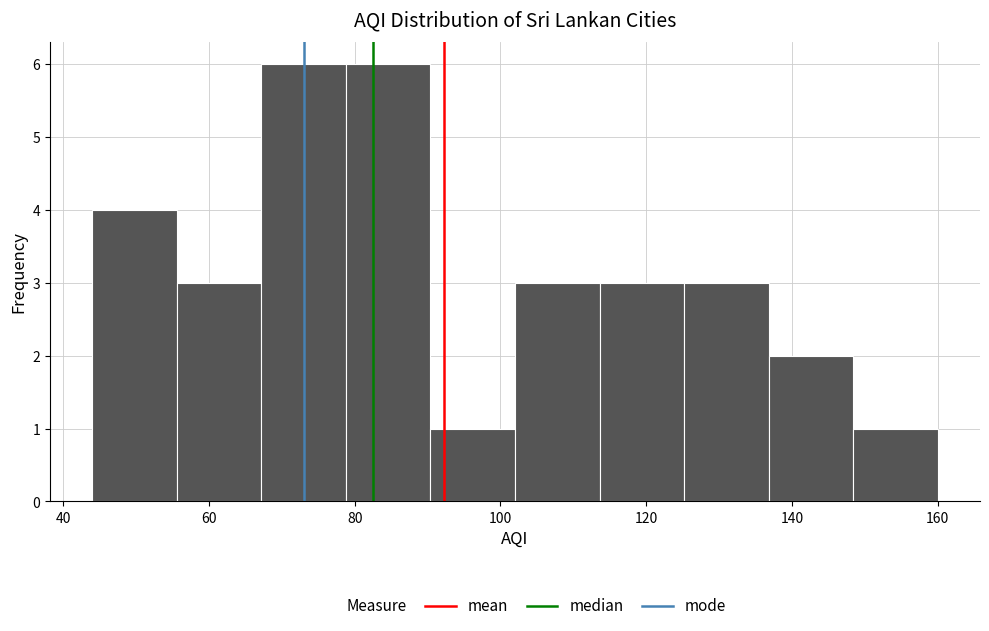

Reading left to right, list every bar in this chart as the range it spans on the x-axis followed by its height. Neither the bar edges nor the heights are printed on the chart, so give them approximately, as read against the axes.

44.0 to 55.6: 4
55.6 to 67.2: 3
67.2 to 78.8: 6
78.8 to 90.4: 6
90.4 to 102.0: 1
102.0 to 113.6: 3
113.6 to 125.2: 3
125.2 to 136.8: 3
136.8 to 148.4: 2
148.4 to 160.0: 1